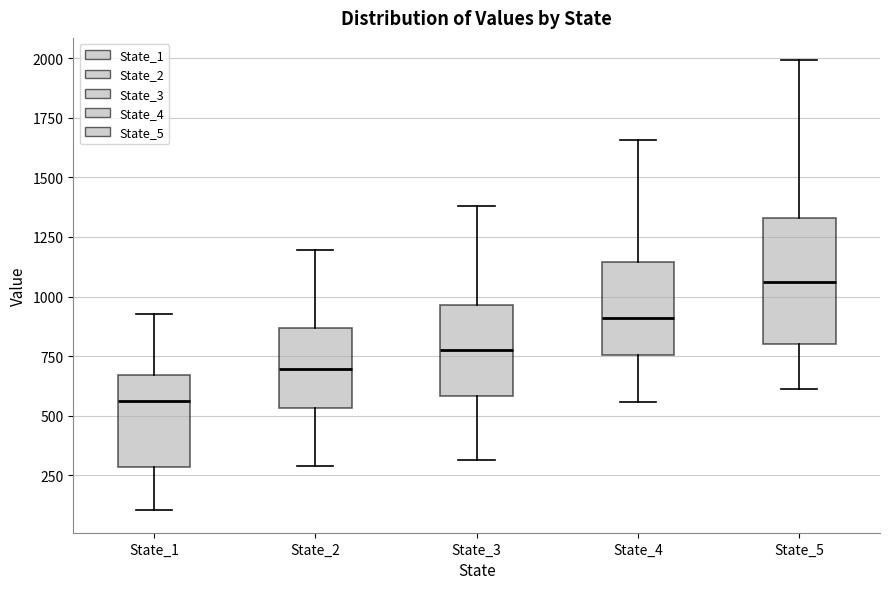

Reading left to right, transcribe this box plot: for each box, give where its median line is, the range the box spans, and where its two whiskers end, as read against the y-axis. The values are not printed on the chart, so give them approximately, as read against the axis.

State_1: median 550, box 300 to 650, whiskers 100 to 950
State_2: median 700, box 550 to 850, whiskers 300 to 1200
State_3: median 800, box 600 to 950, whiskers 300 to 1400
State_4: median 900, box 750 to 1150, whiskers 550 to 1650
State_5: median 1050, box 800 to 1350, whiskers 600 to 2000